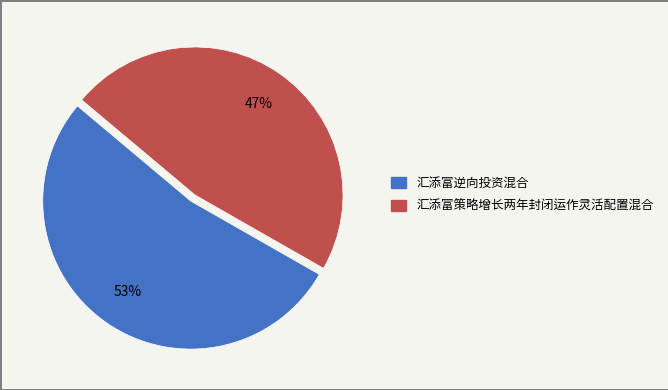

Combined, do 汇添富逆向投资混合 and 汇添富策略增长两年封闭运作灵活配置混合 account for over 50%?

Yes